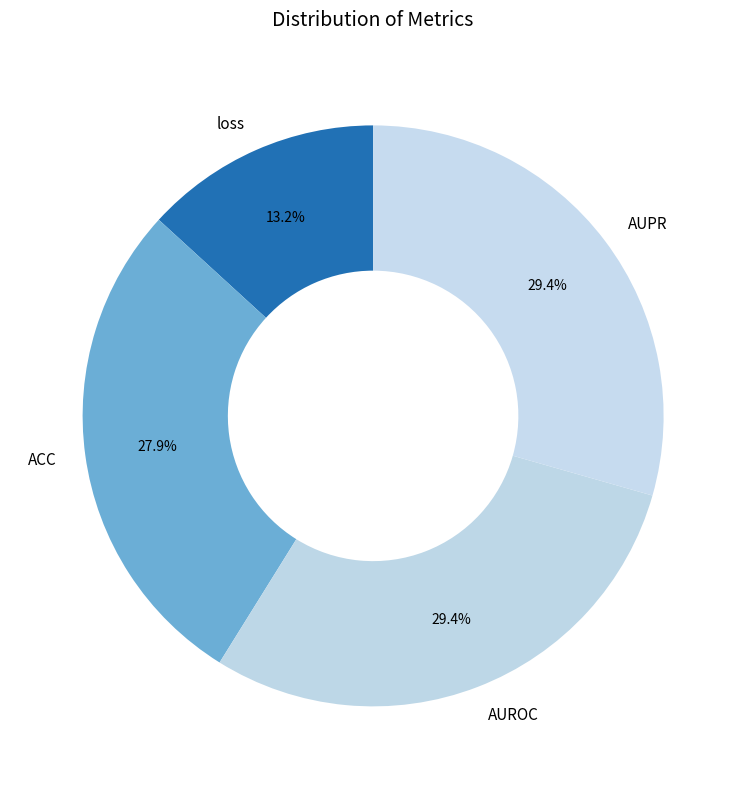

What percentage is NOT represented by AUROC?

70.6%